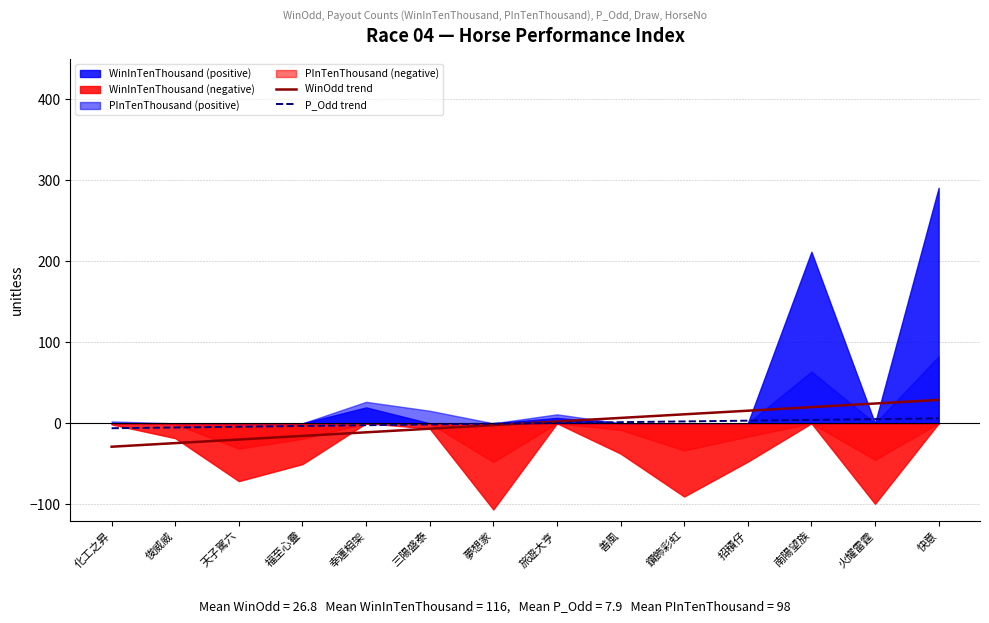

True or false: P_Odd trend has a value of -2.7 at 化工之昇.

False